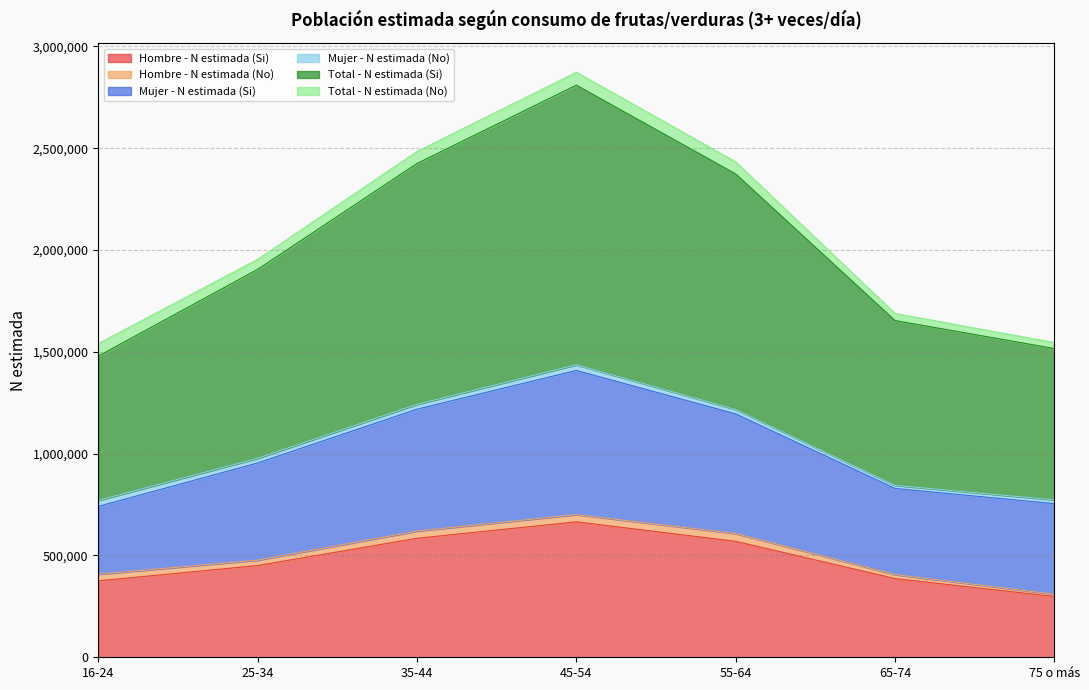

At 75 o más, list the series in order from largest to smallest.

Total - N estimada (Si), Mujer - N estimada (Si), Hombre - N estimada (Si), Total - N estimada (No), Mujer - N estimada (No), Hombre - N estimada (No)